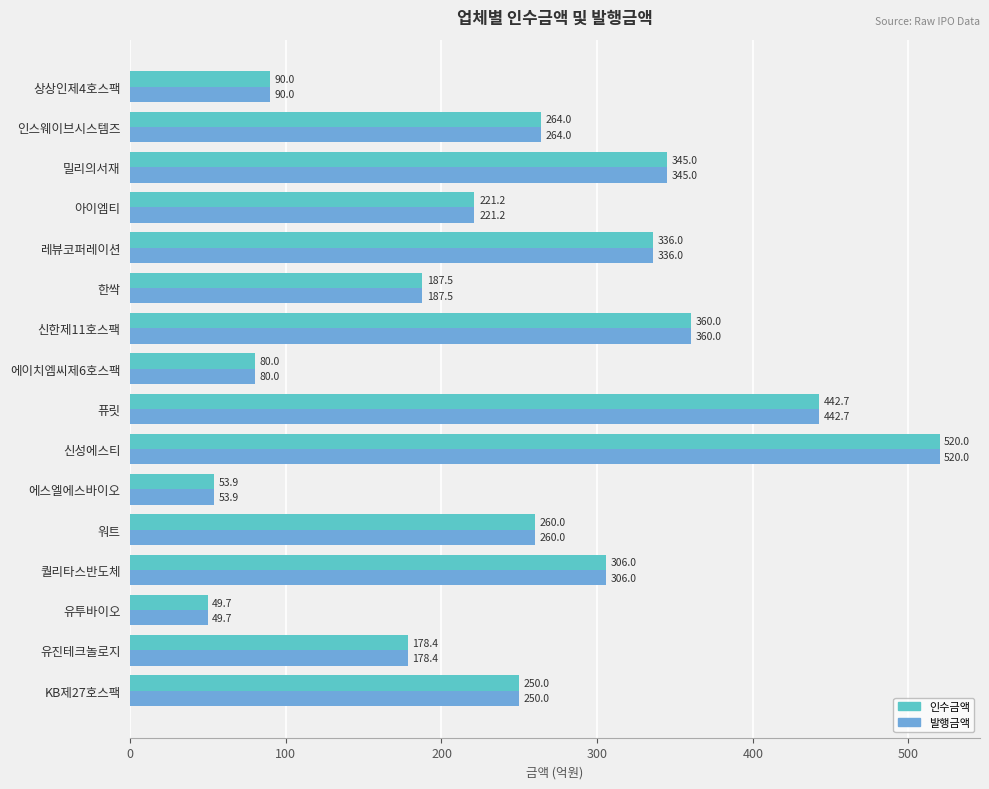

At which label does 발행금액 reach its minimum?

유투바이오